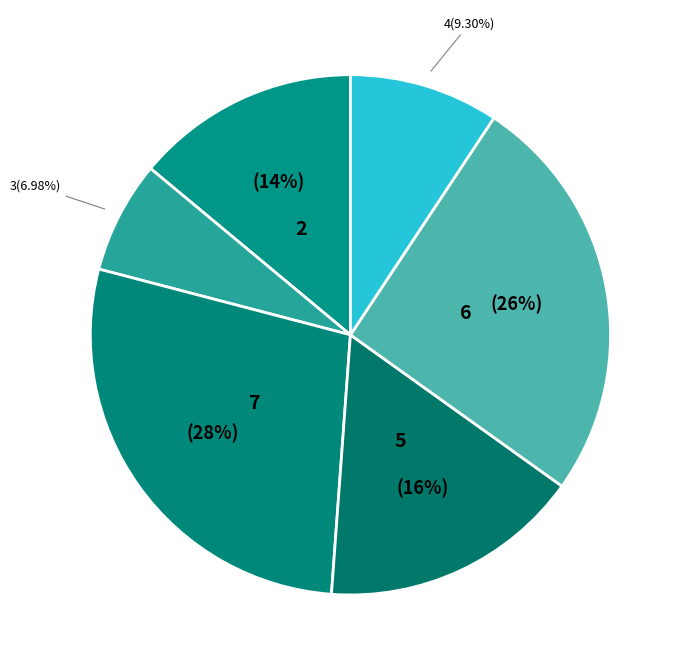

How many segments does this pie chart have?

6